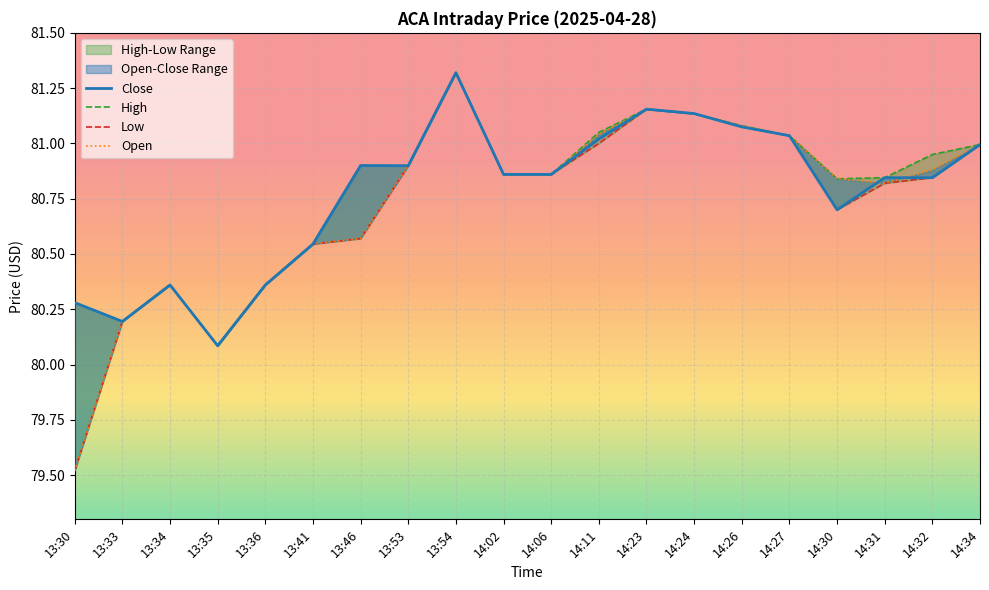

At which label is High closest to 80?

13:35